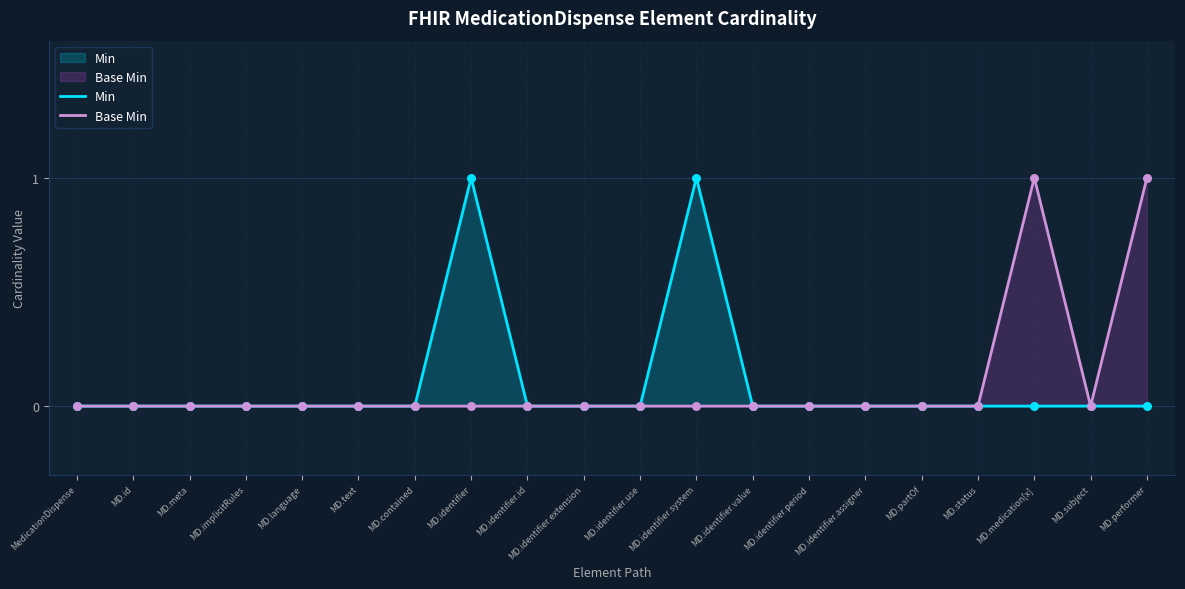

Is the value of Min at MD.identifier.system greater than the value of Base Min at MD.language?

Yes